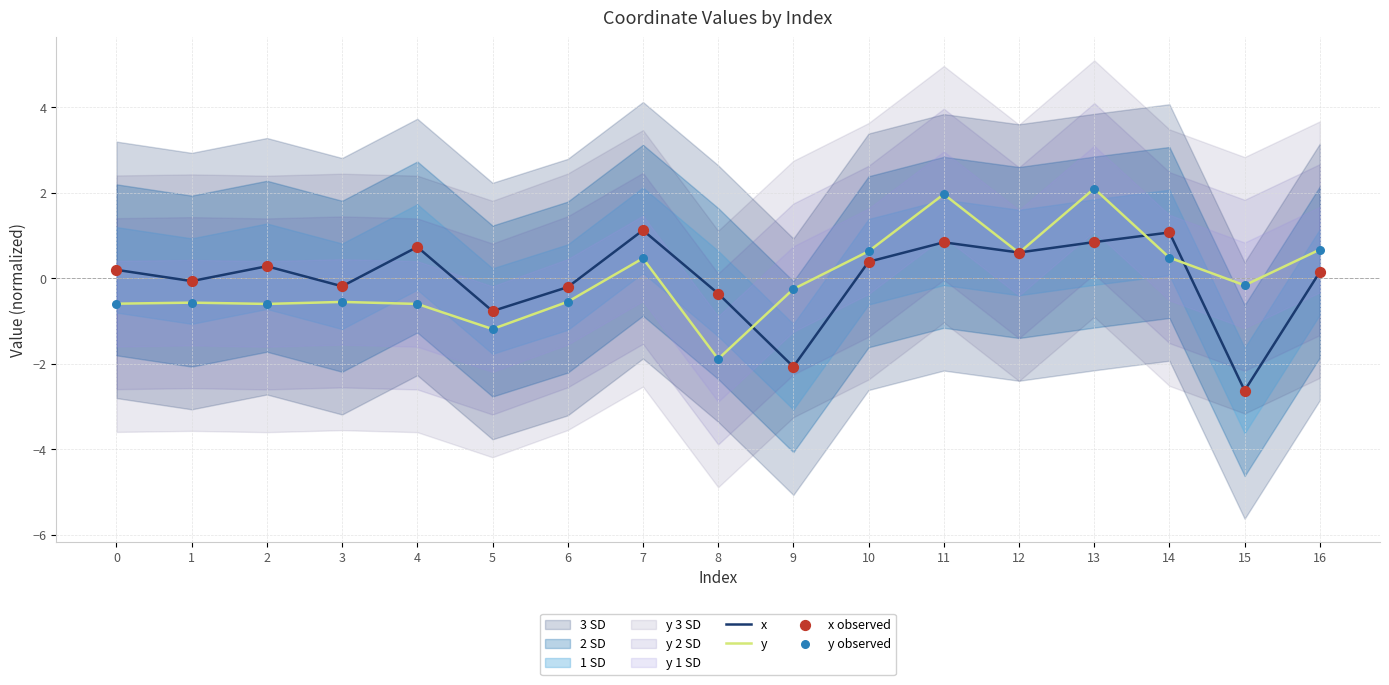

At which category is the sum across all series the highest?

13